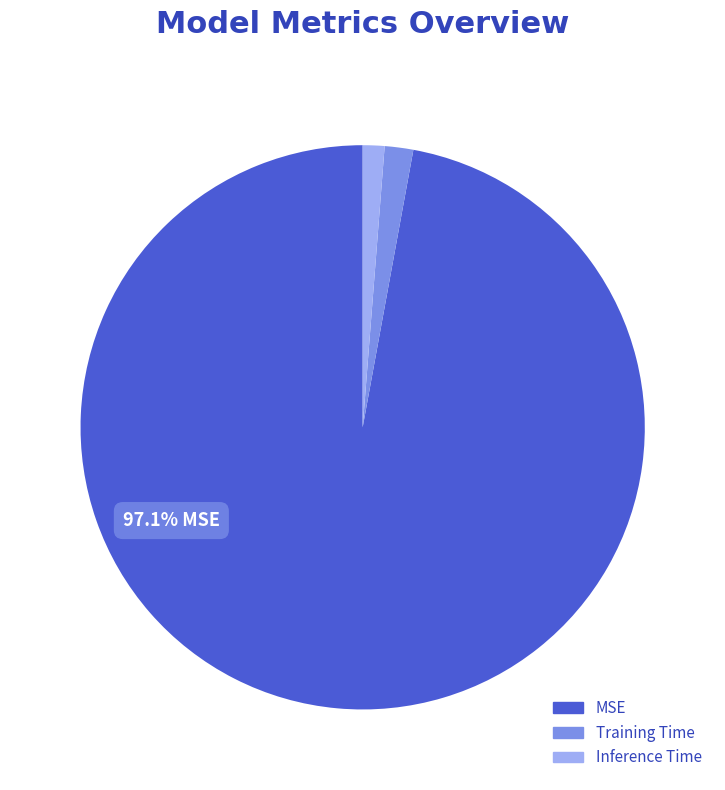

Is there a majority slice in this chart?

Yes